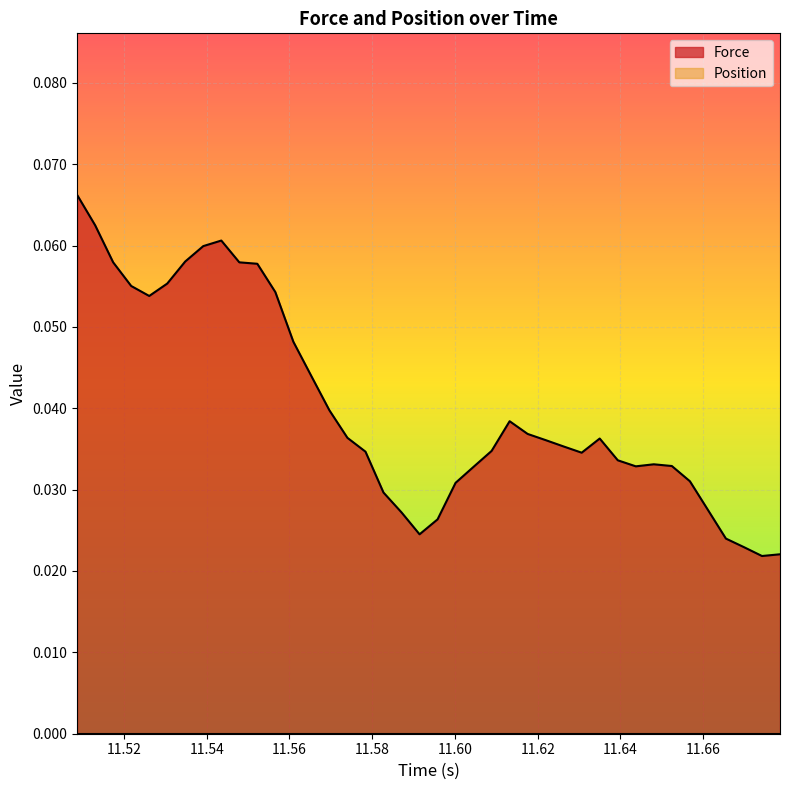

How many data points does each series have?

40